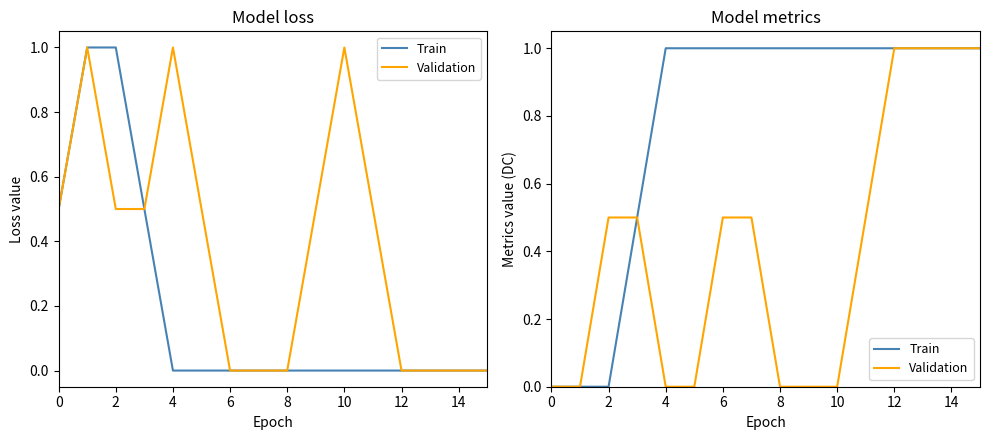

At how many categories does at least one series exceed 0?

14